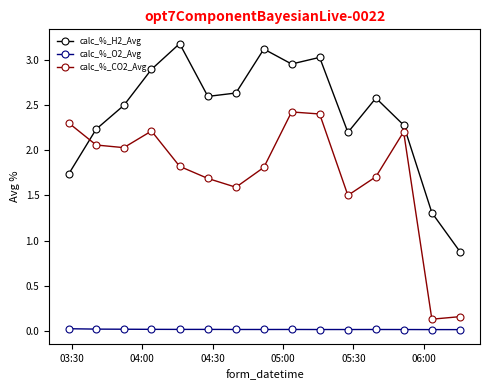

What is the value of the calc_%_CO2_Avg point at the 3rd from the left?

2.0